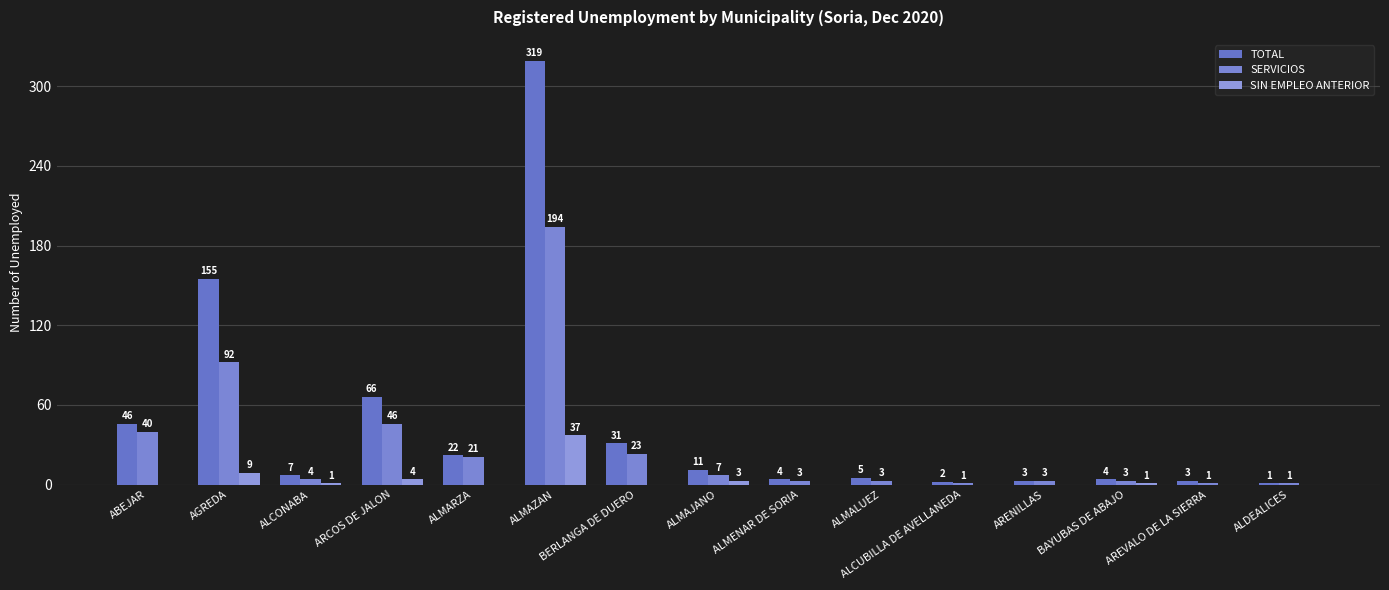

Reading right to left, extract all data points from this chart.

TOTAL: 1	3	4	3	2	5	4	11	31	319	22	66	7	155	46
SERVICIOS: 1	1	3	3	1	3	3	7	23	194	21	46	4	92	40
SIN EMPLEO ANTERIOR: 0	0	1	0	0	0	0	3	0	37	0	4	1	9	0